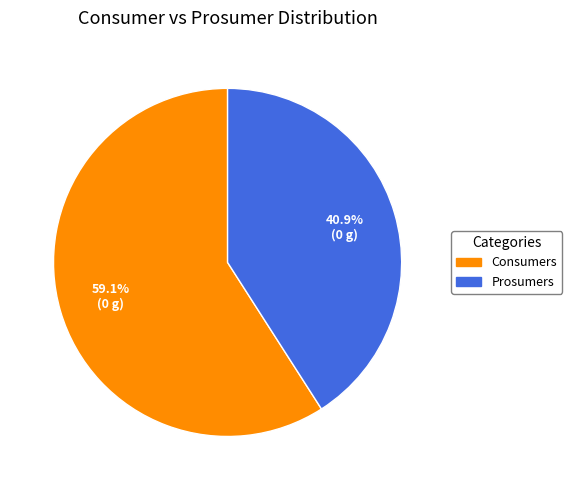

Does Prosumers represent more than half of the total?

No